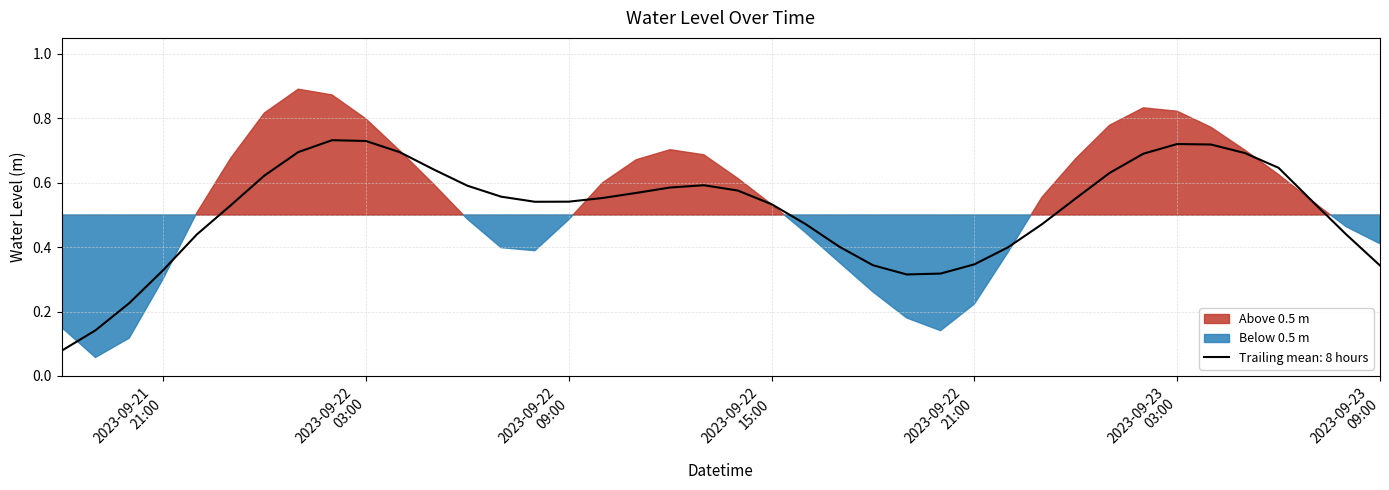

What is the difference between the maximum and minimum values?

0.8